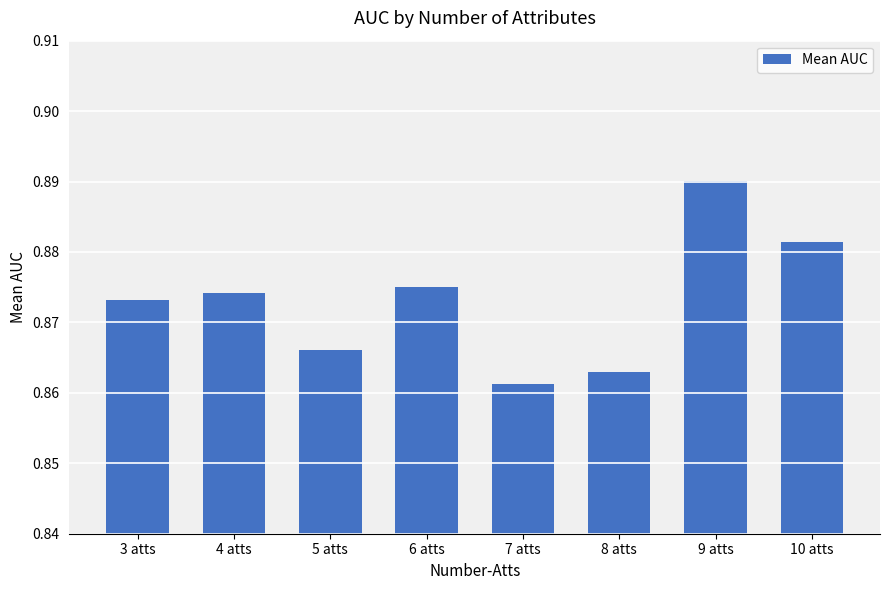

List the labels in order of value, largest first.

9 atts, 10 atts, 6 atts, 4 atts, 3 atts, 5 atts, 8 atts, 7 atts